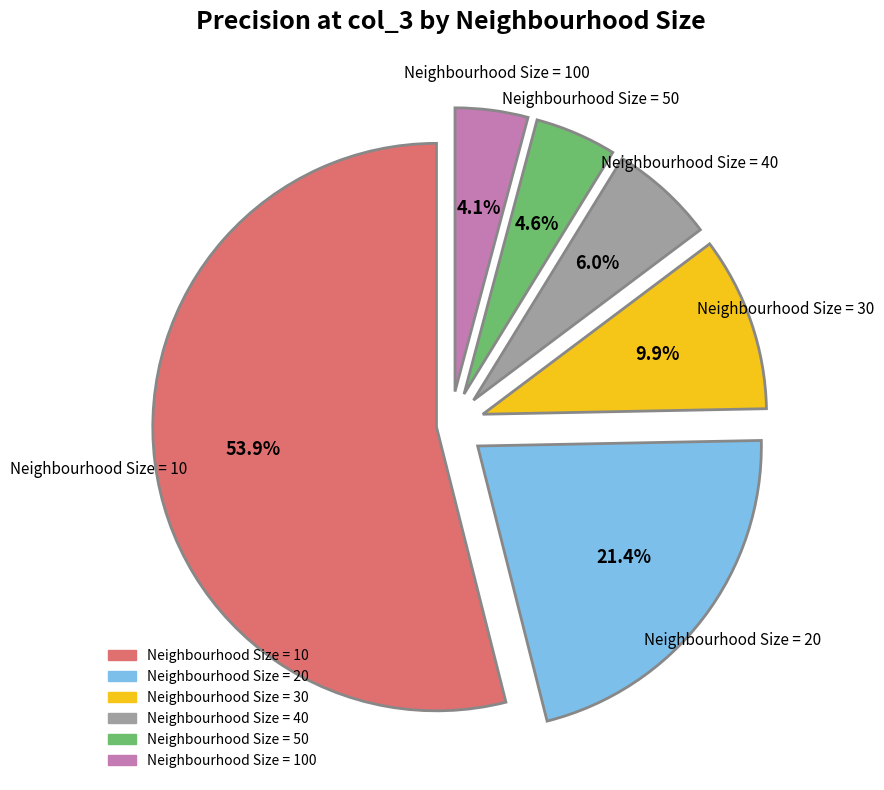

Which slice is the largest?

Neighbourhood Size = 10